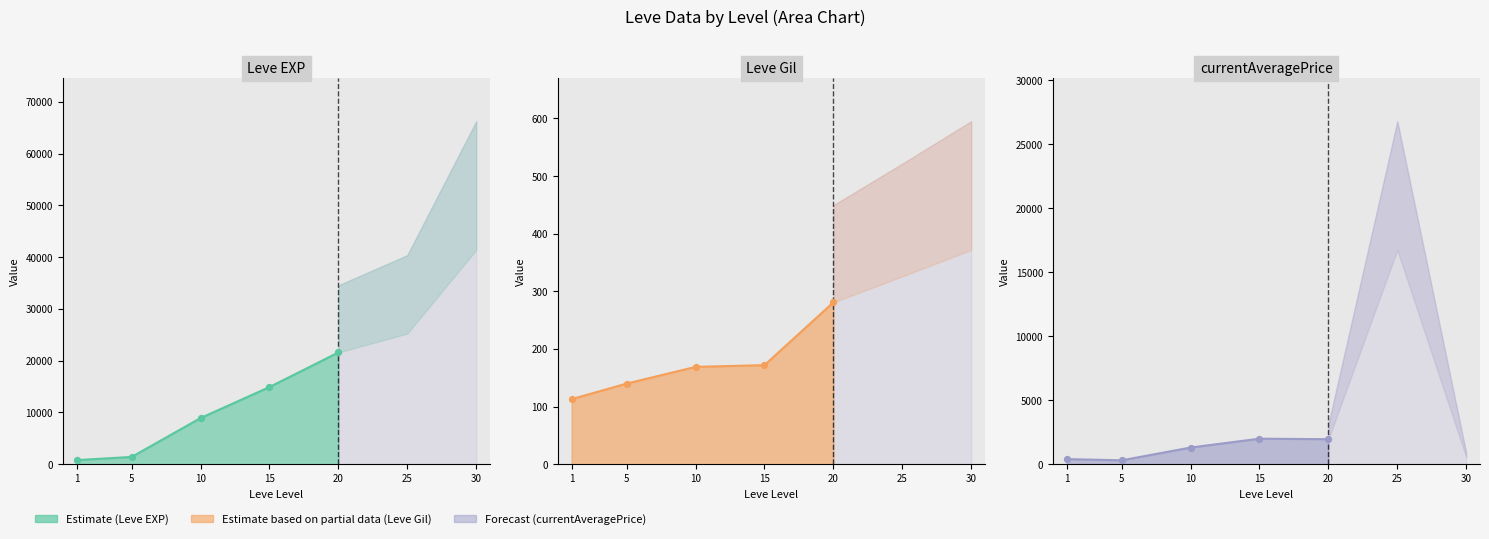

At which category is the sum across all series the highest?

30